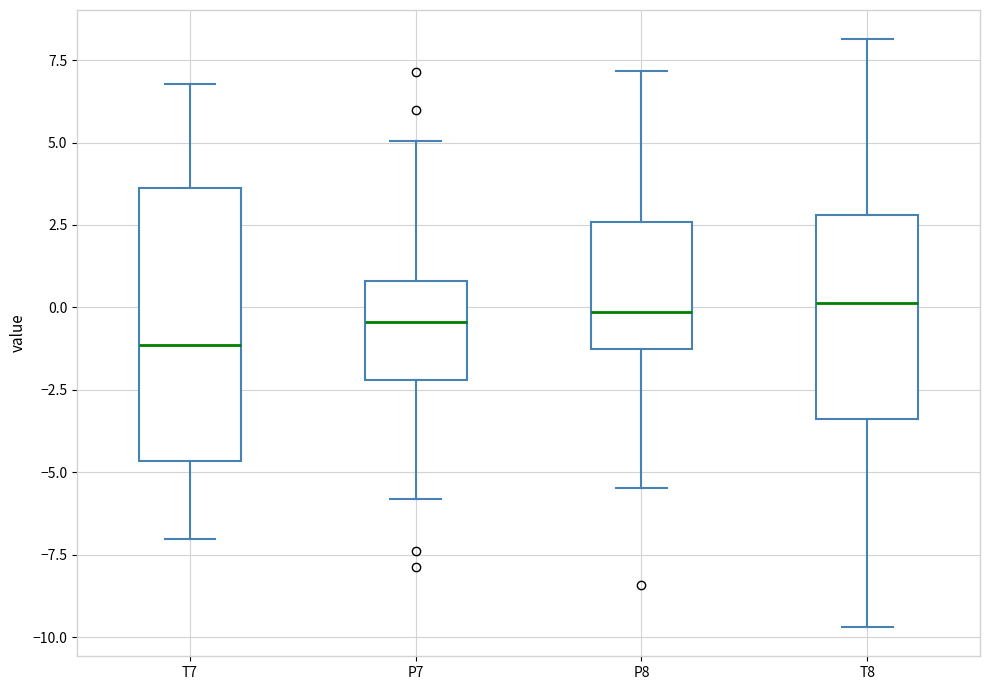

Reading left to right, read every box against the y-axis: the position of its median line, the range the box covers, and the ends of its whiskers. The values are not printed on the chart, so give them approximately, as read against the axis.

T7: median -1.0, box -4.5 to 3.5, whiskers -7.0 to 7.0
P7: median -0.5, box -2.0 to 1.0, whiskers -6.0 to 5.0
P8: median 0.0, box -1.5 to 2.5, whiskers -5.5 to 7.0
T8: median 0.0, box -3.5 to 3.0, whiskers -9.5 to 8.0